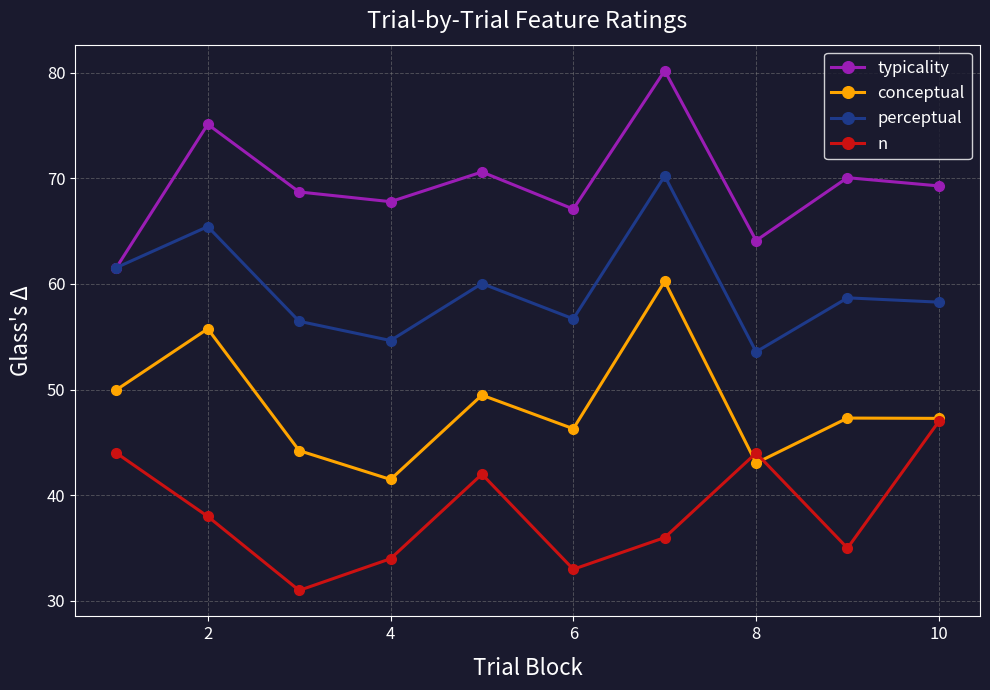

How many interior local valleys does the perceptual series have?

3